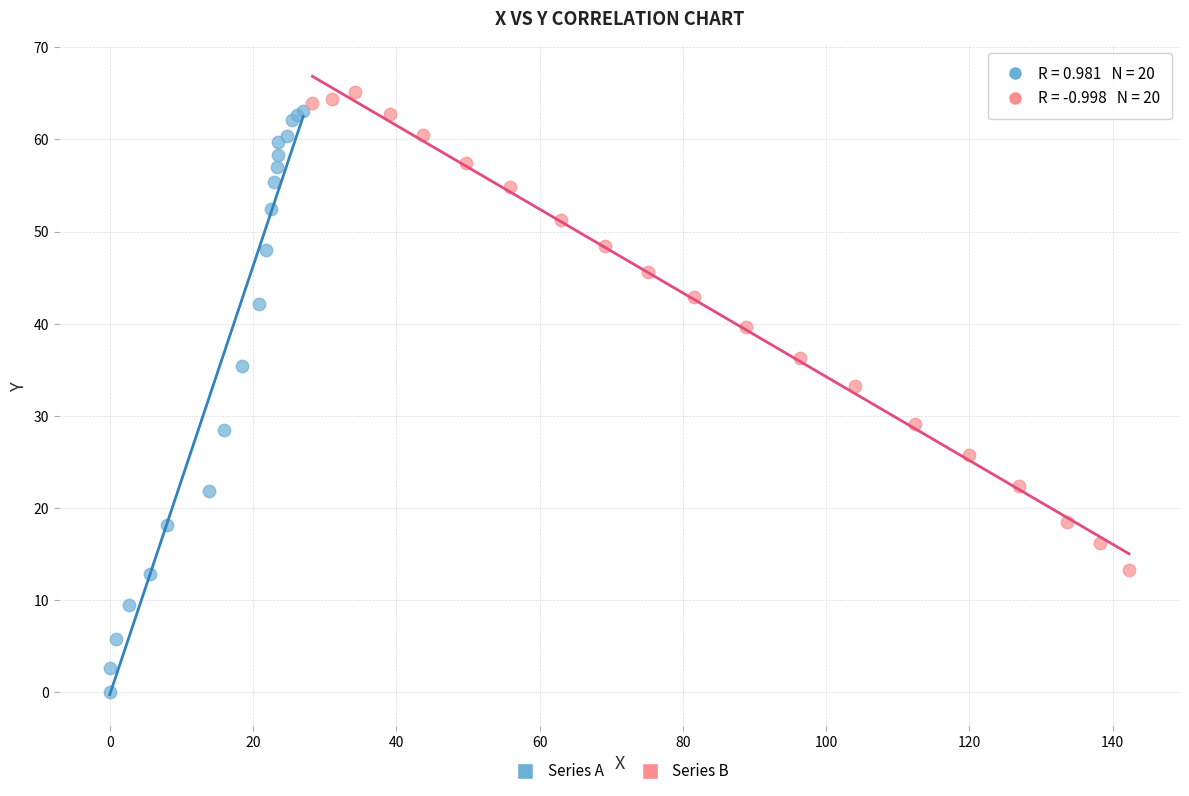

Which series has the largest Y range (max minus min)?

Series A